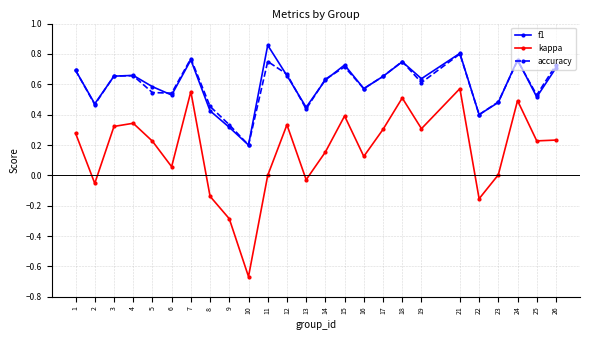

Is it true that f1 equals 0.4 at 8?

True